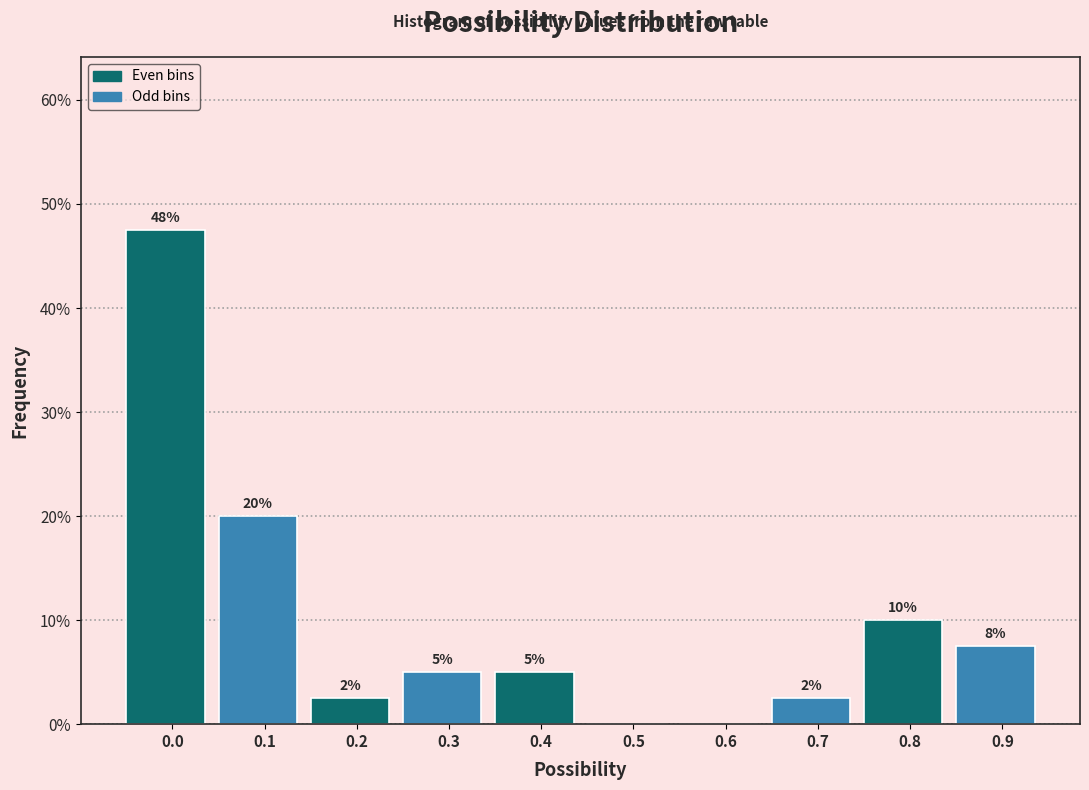

Are the bars horizontal?

No